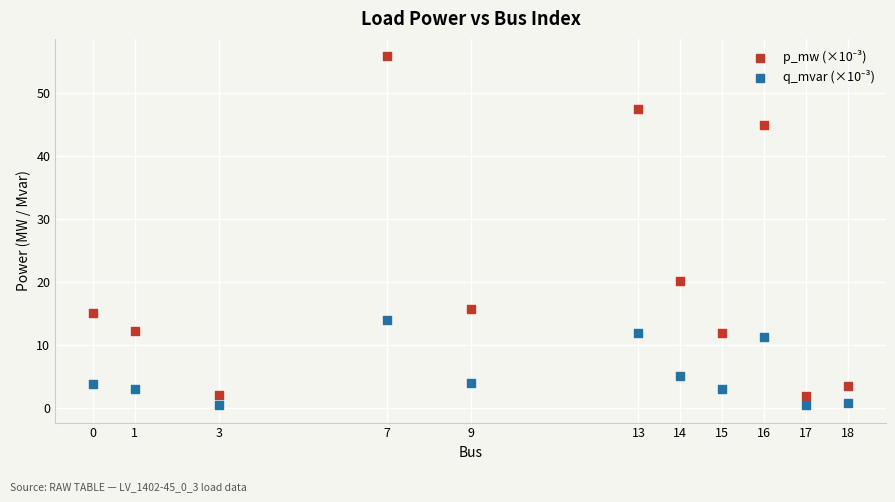

What is the X range (max minus min) for the scatter plot?

18.0